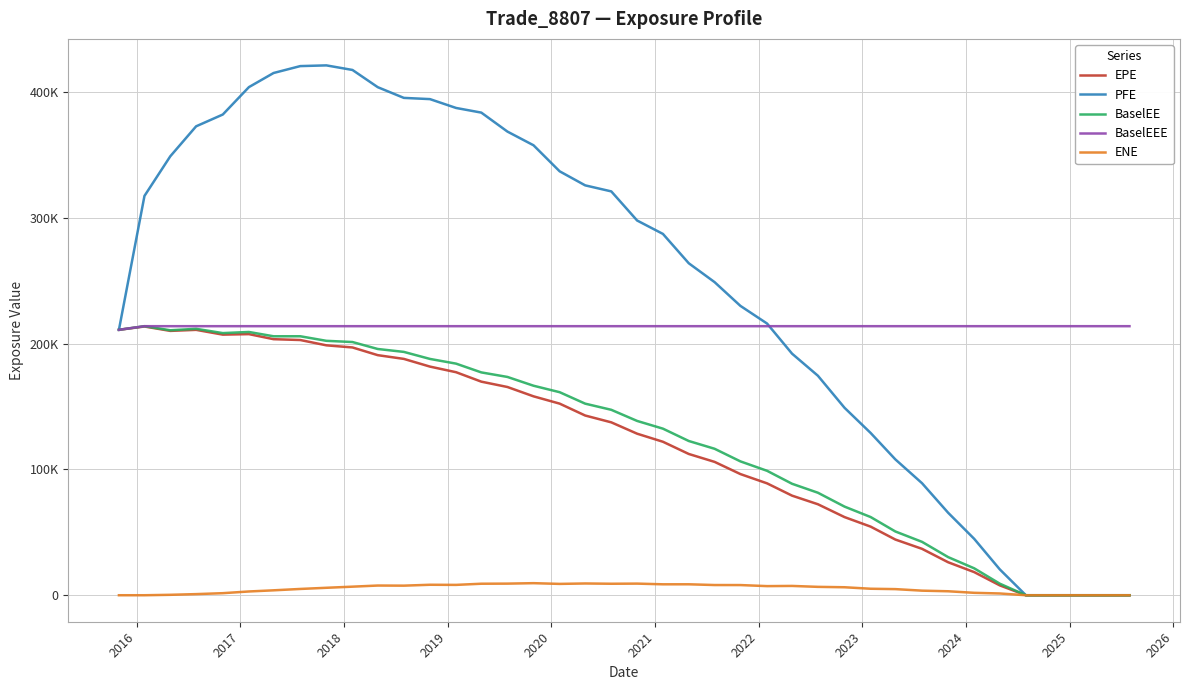

Does the chart have visible grid lines?

Yes